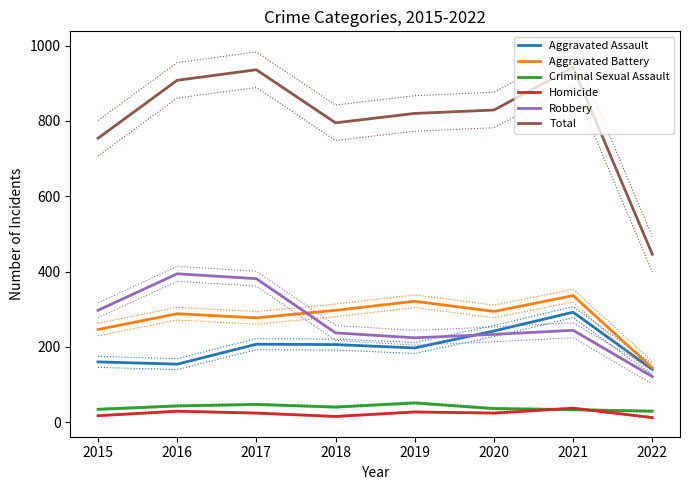

Is this an area chart (filled region under the line)?

No